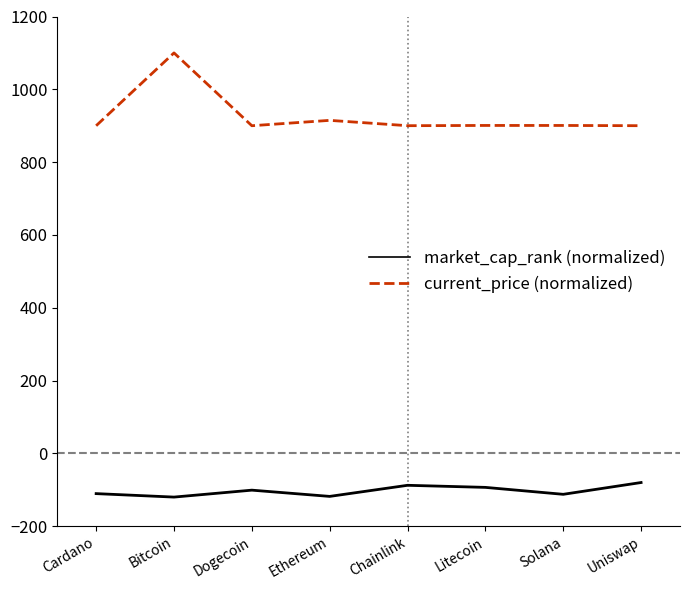

Which series changed the most between Cardano and Bitcoin?

current_price (normalized)